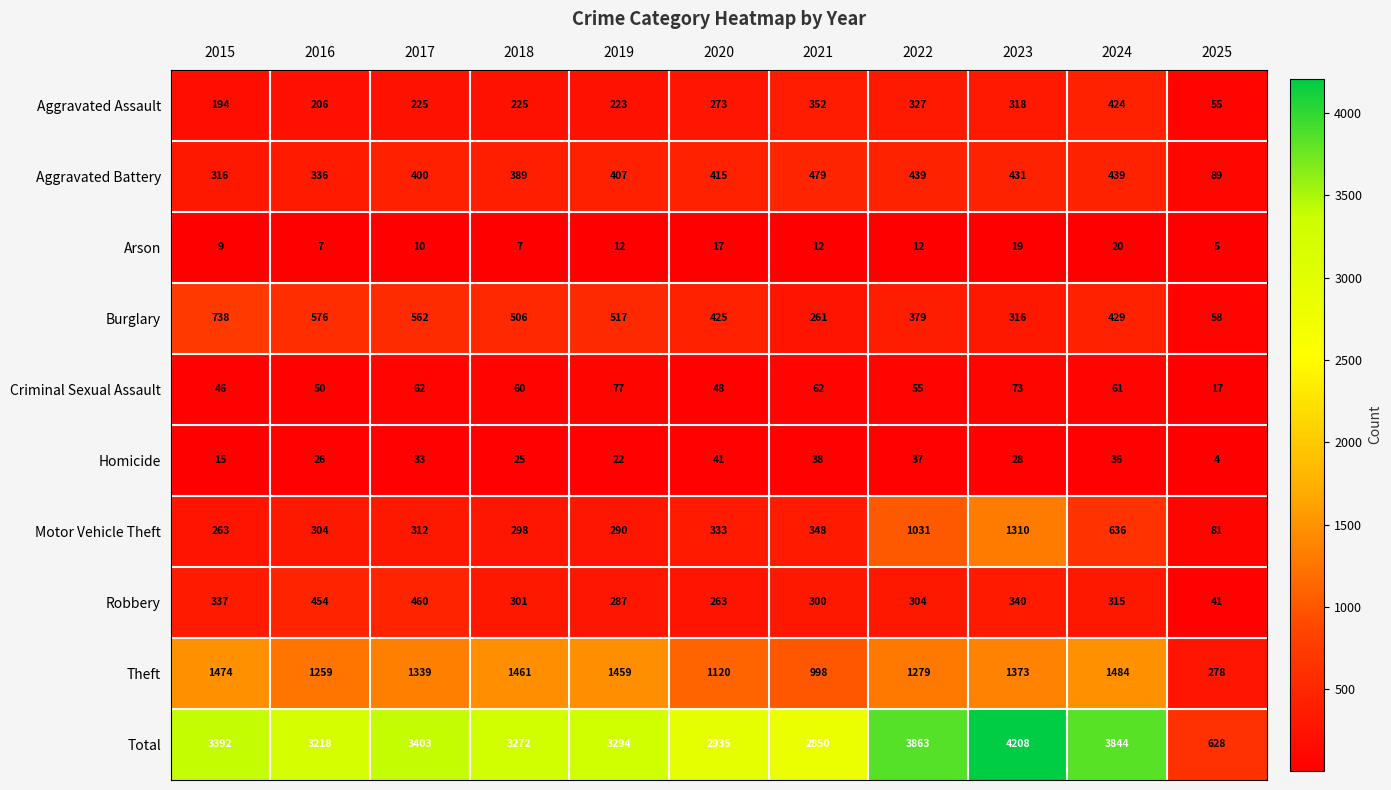

Which label corresponds to the smallest value in the chart?

2025